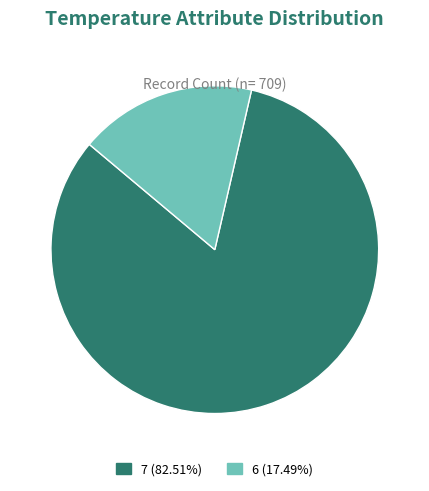

How many slices are in this pie chart?

2